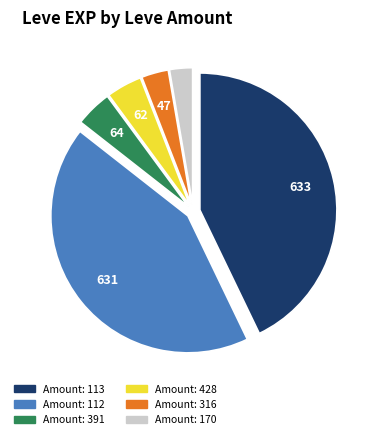

How many segments does this pie chart have?

6